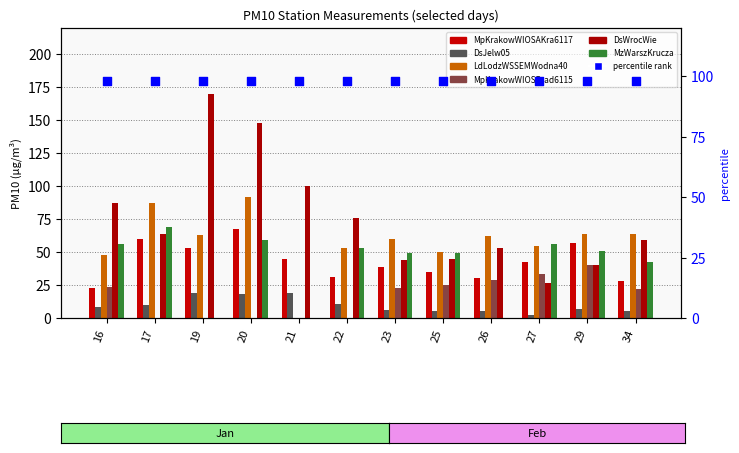

Is the value of LdLodzWSSEMWodna40 at 19 greater than the value of MpKrakowWIOSAKra6117 at 20?

No